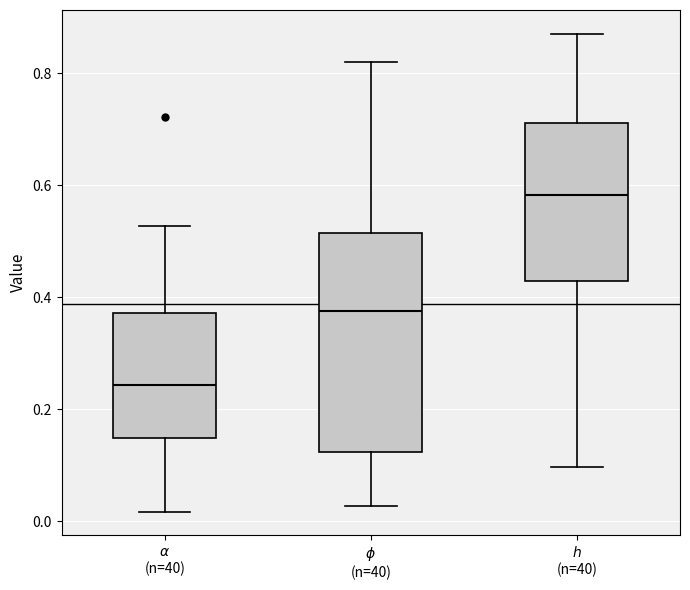

Which box has the lowest median line?

$\alpha$ (n=40)